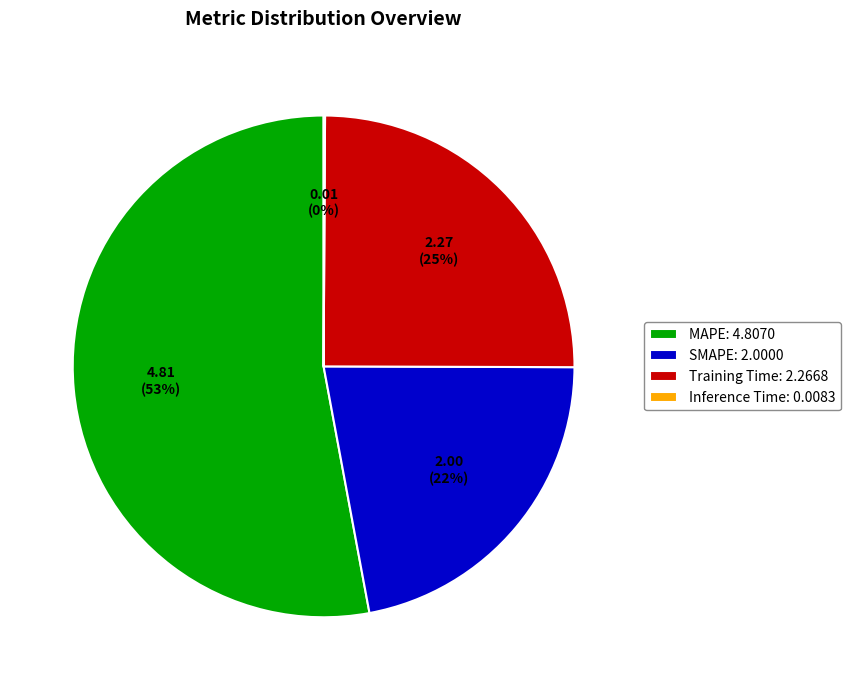

What is the ratio of the value at Training Time: 2.2668 to the value at SMAPE: 2.0000?

1.1